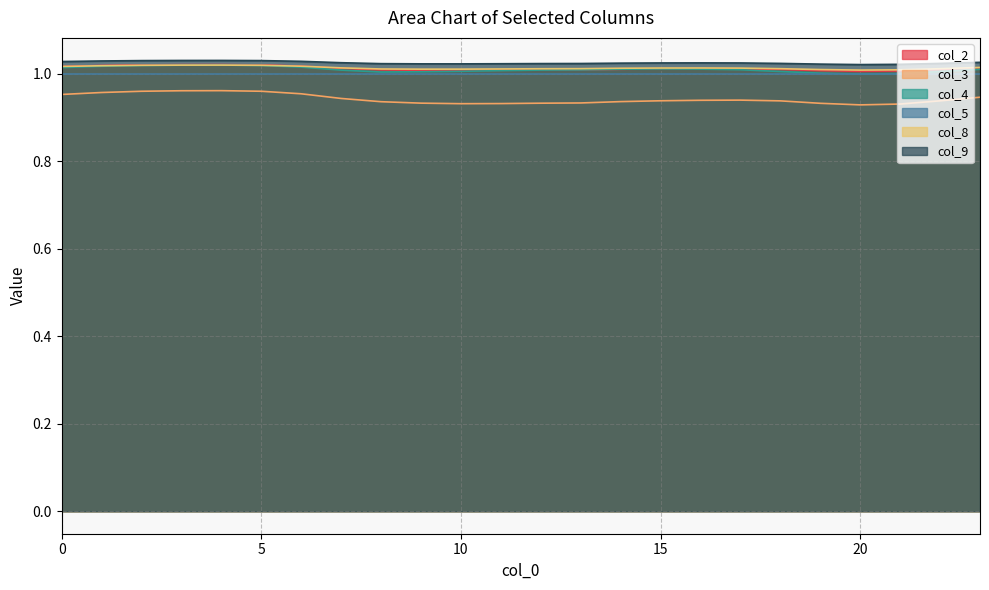

What is the sum of the col_9 values at 5 and 12?

2.1